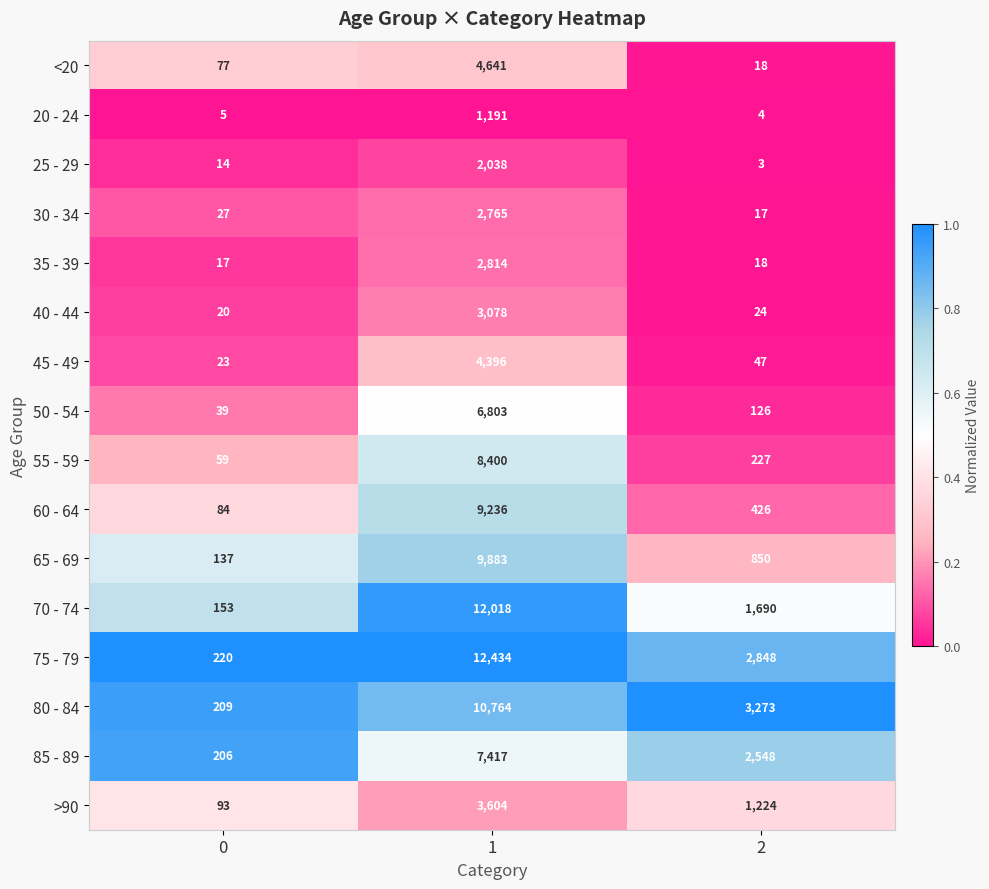

Is the value of 45 - 49 at 0 greater than the value of 30 - 34 at 2?

Yes